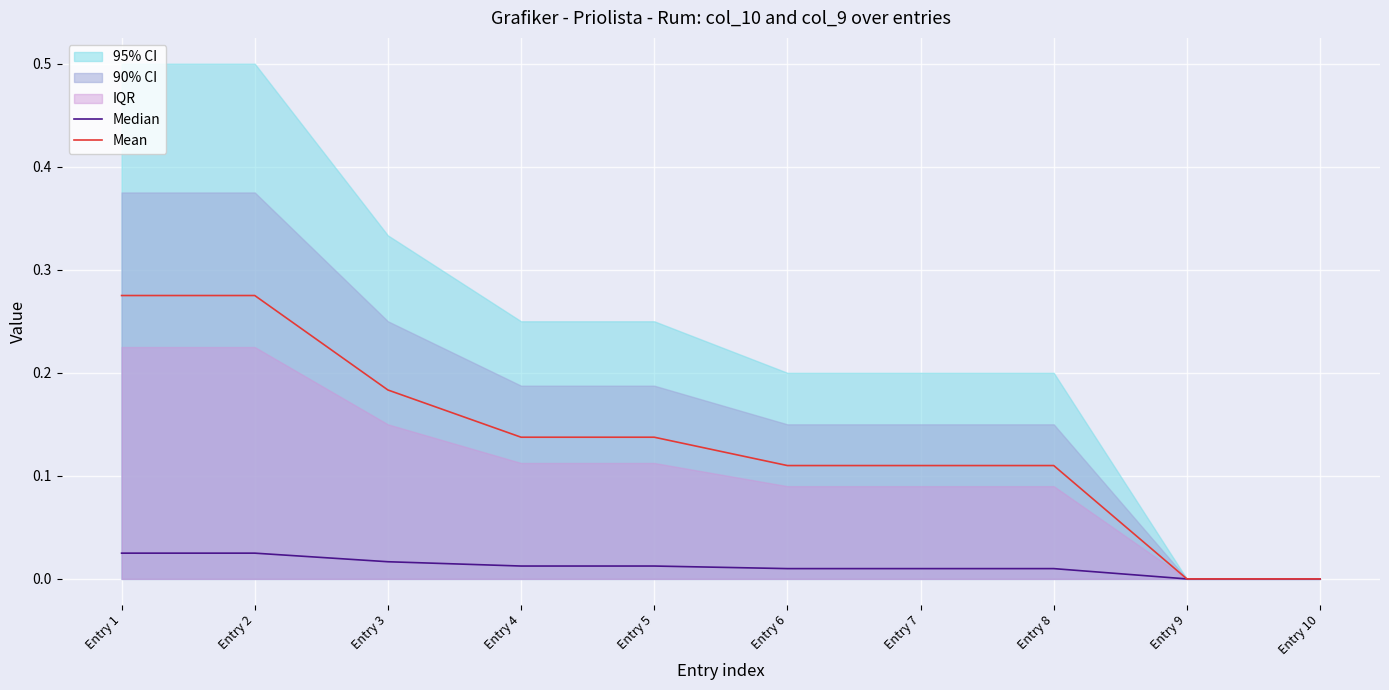

Reading left to right, extract all data points from this chart.

Median: 0.0	0.0	0.0	0.0	0.0	0.0	0.0	0.0	0.0	0.0
Mean: 0.3	0.3	0.2	0.1	0.1	0.1	0.1	0.1	0.0	0.0